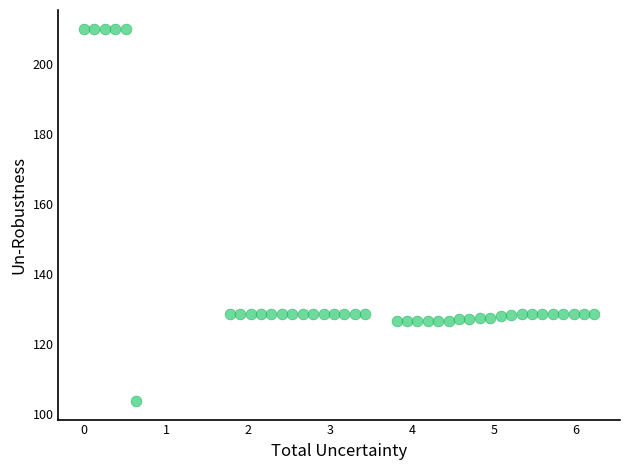

What is the range of X values (max minus min)?

6.2